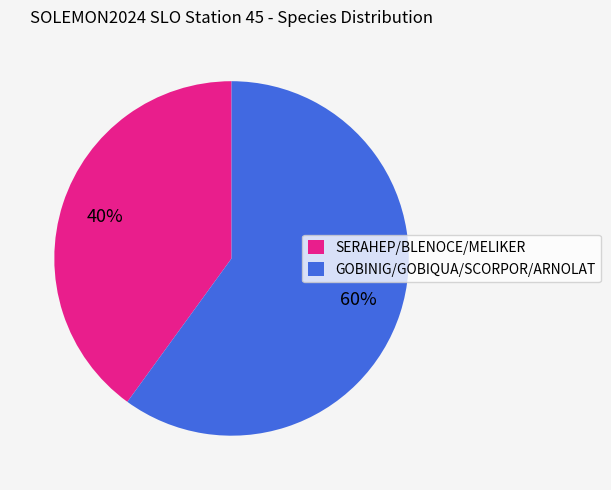

Which slice is the smallest?

SERAHEP/BLENOCE/MELIKER